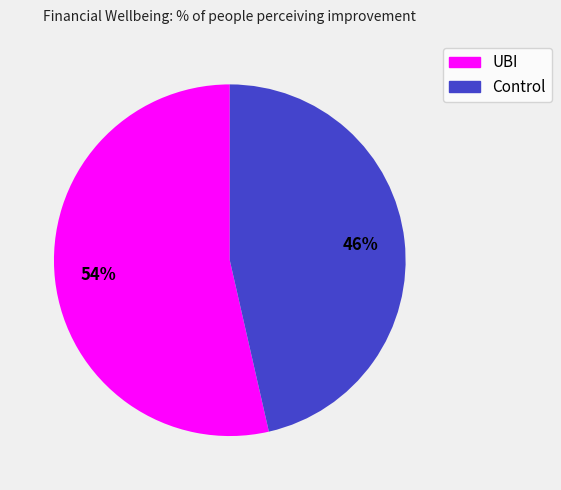

Which has a higher value, Control or UBI?

UBI